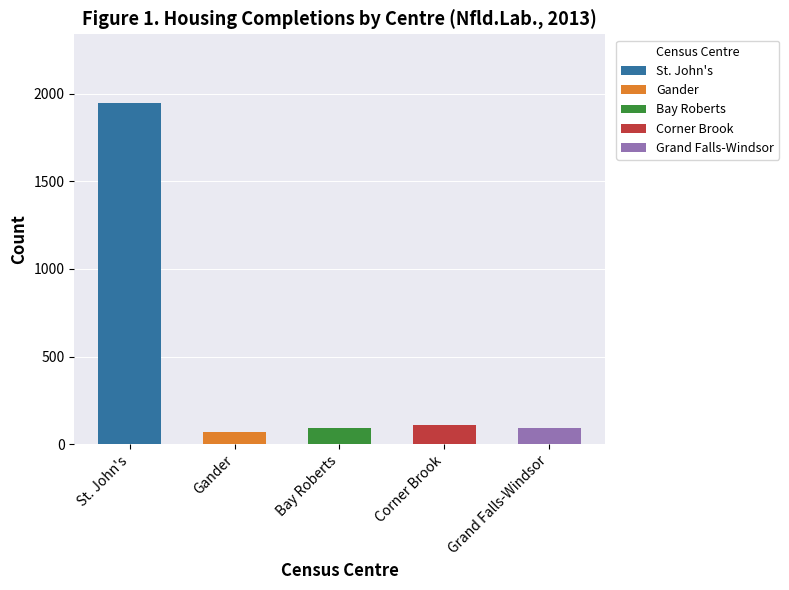

What is the label of the 1st bar from the left?

St. John's